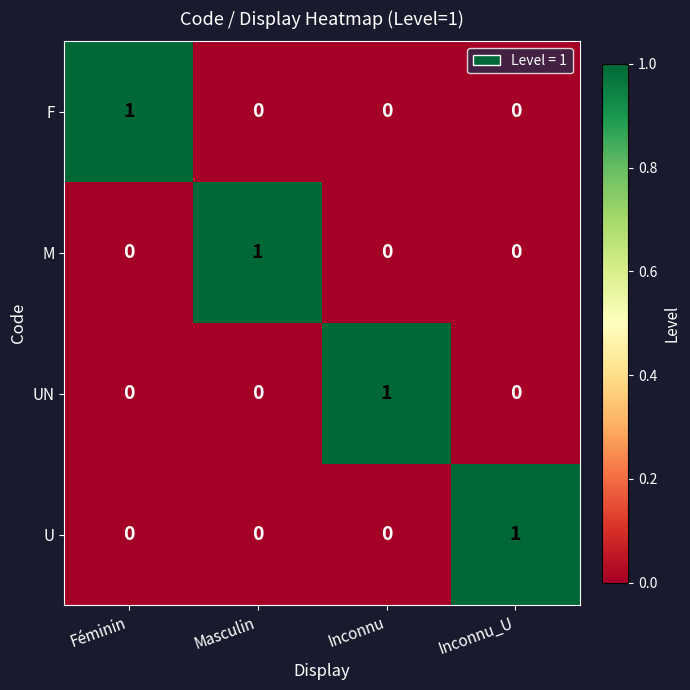

True or false: M has a value of 1 at Inconnu.

False